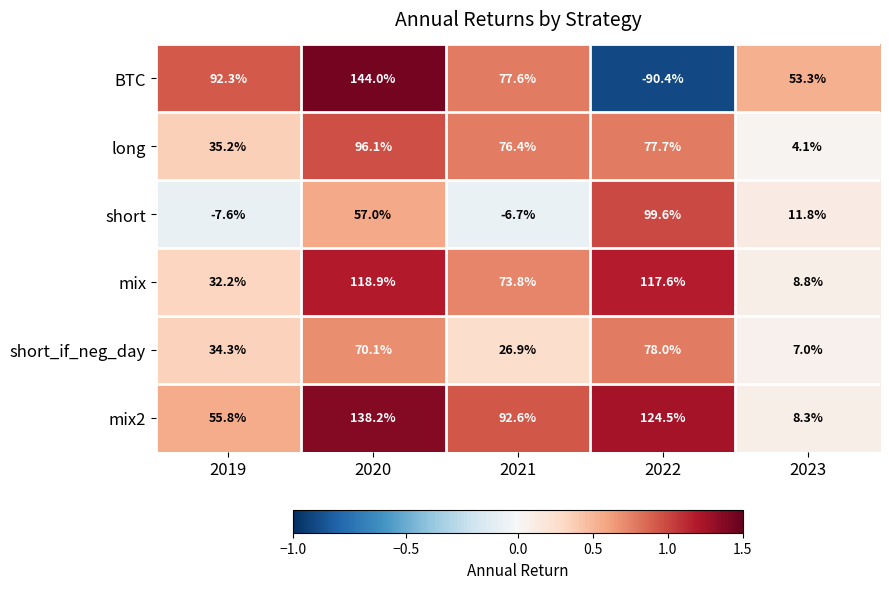

What is the sum of all BTC values?

276.8